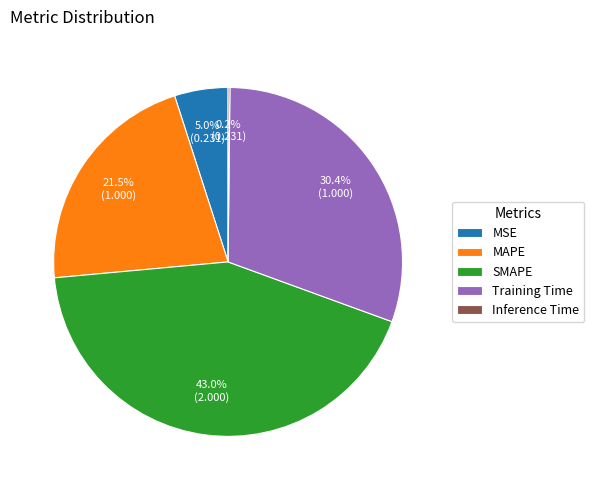

The Training Time slice represents 39% of the pie. True or false?

False